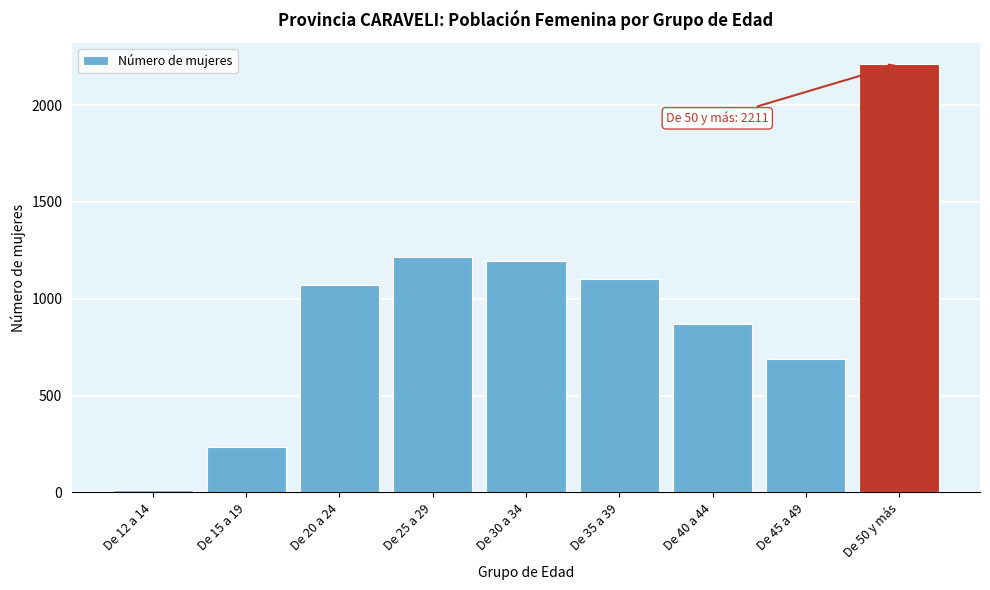

Reading left to right, what are all the values shown in this chart?

De 12 a 14=10	De 15 a 19=236	De 20 a 24=1071	De 25 a 29=1217	De 30 a 34=1195	De 35 a 39=1102	De 40 a 44=868	De 45 a 49=687	De 50 y más=2211